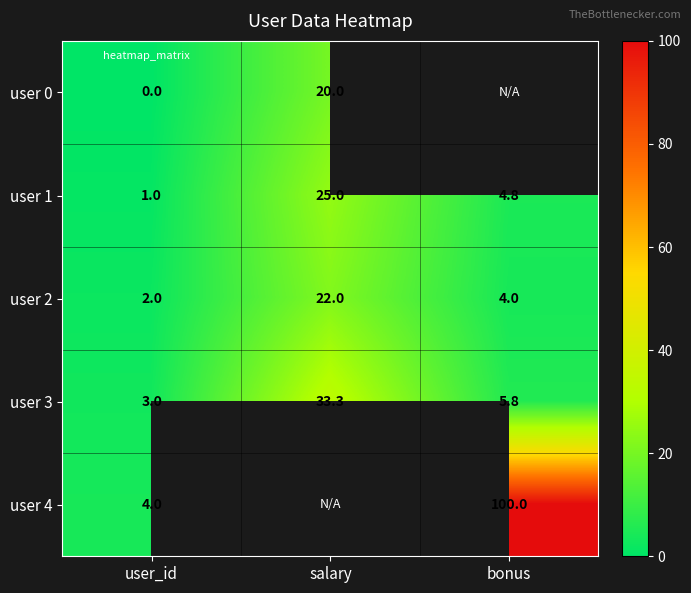

Which category has the lowest value in the user 3 series?

user_id